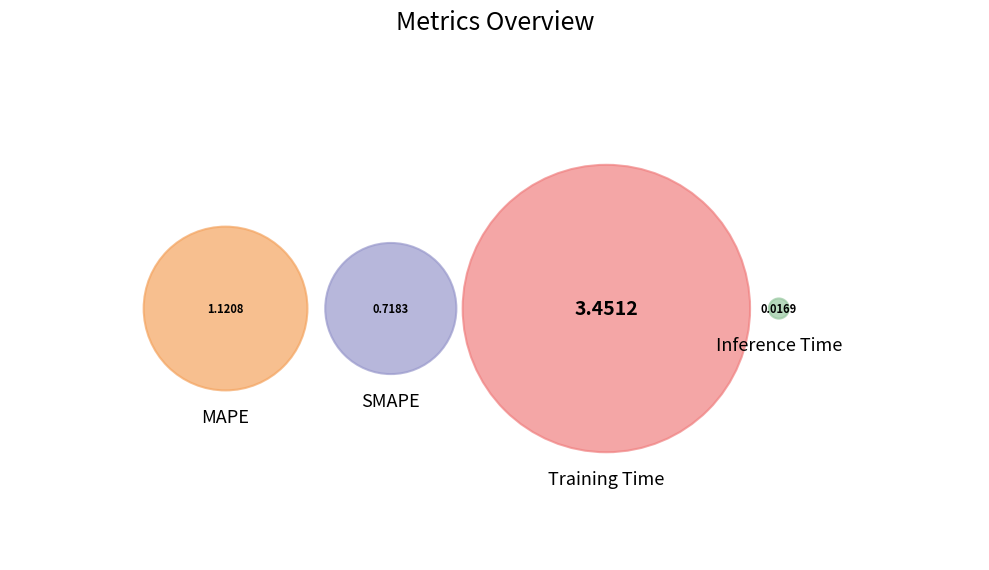

To the nearest percent, what is the difference between the MAPE and Training Time slice percentages?

44%